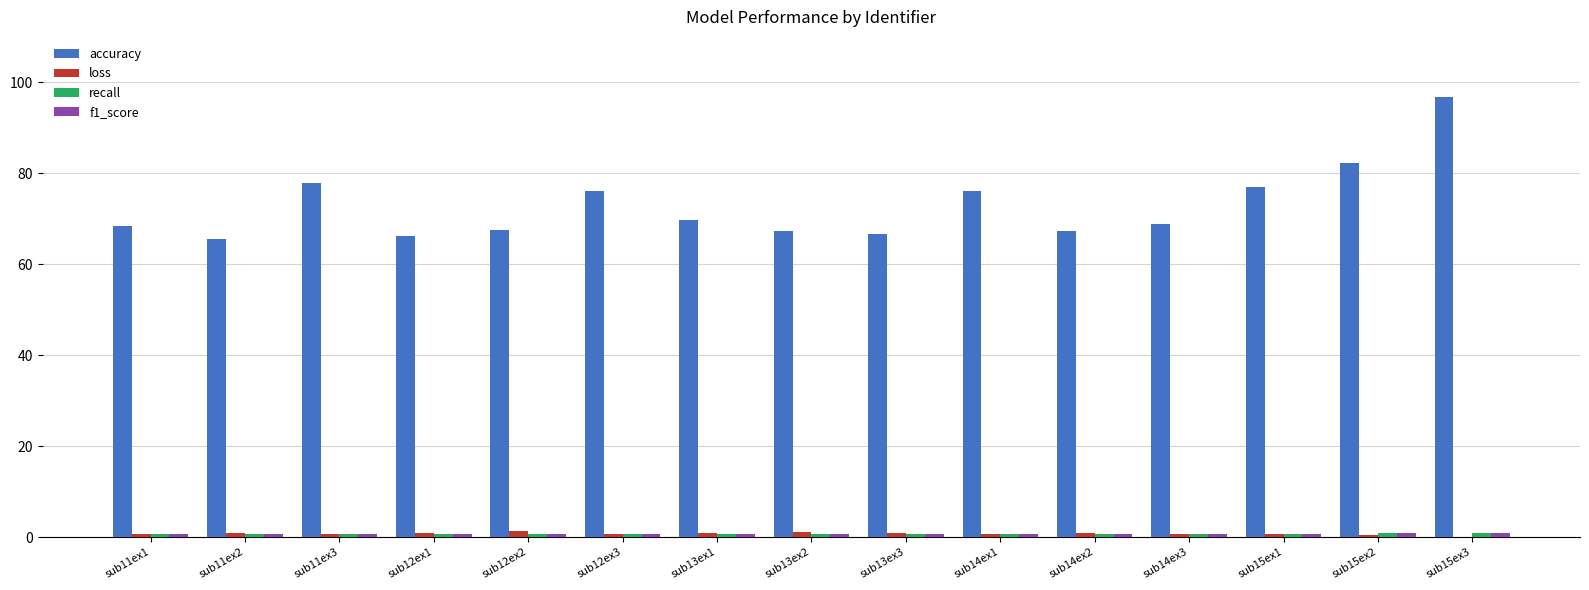

Which label corresponds to the largest value in the chart?

sub15ex3